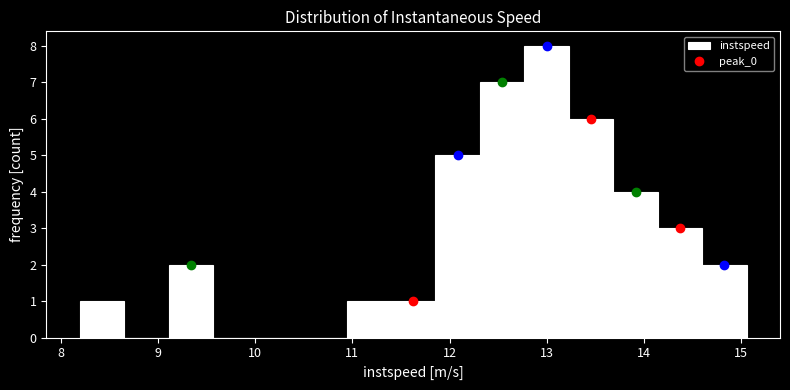

How tall is the bar that spans 11.4 to 11.9 on the x-axis? Neither the bar edges nor the heights are printed on the chart, so give them approximately, as read against the axes.

1